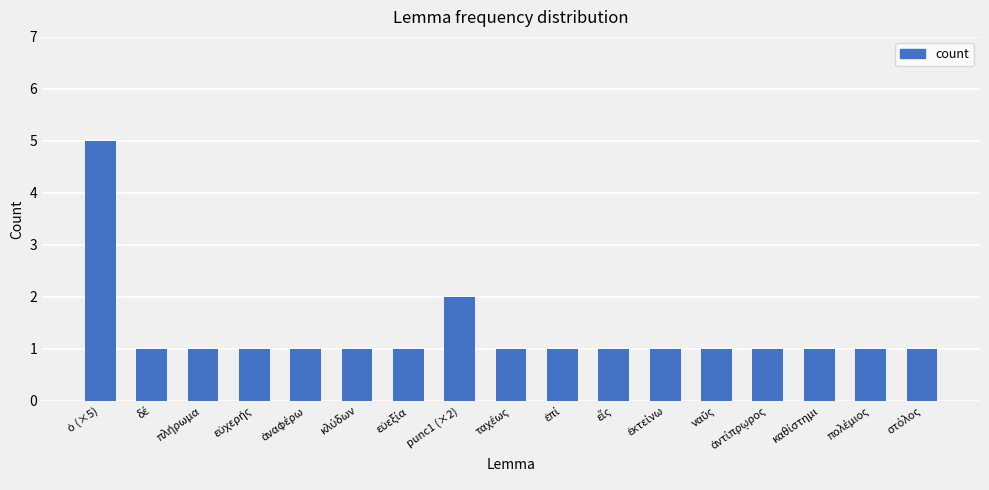

What is the difference between the maximum and minimum values?

4